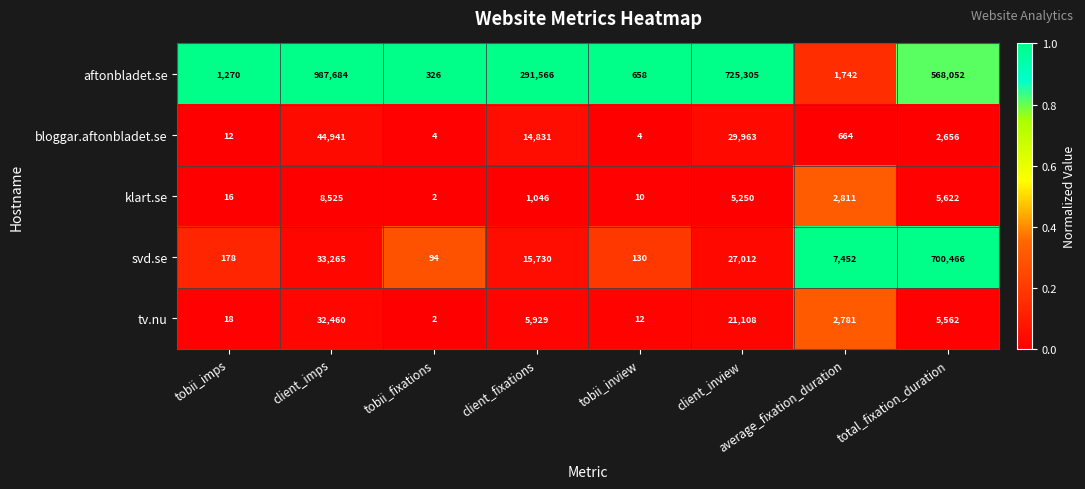

Is it true that aftonbladet.se equals 2928 at average_fixation_duration?

False